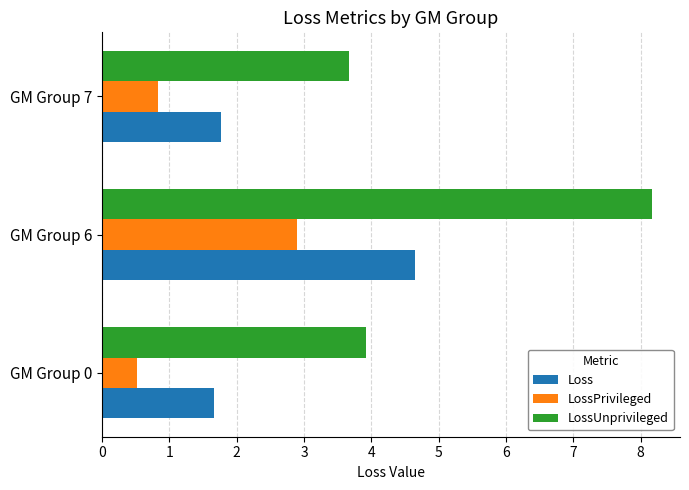

How many Loss values are between 1 and 4?

2